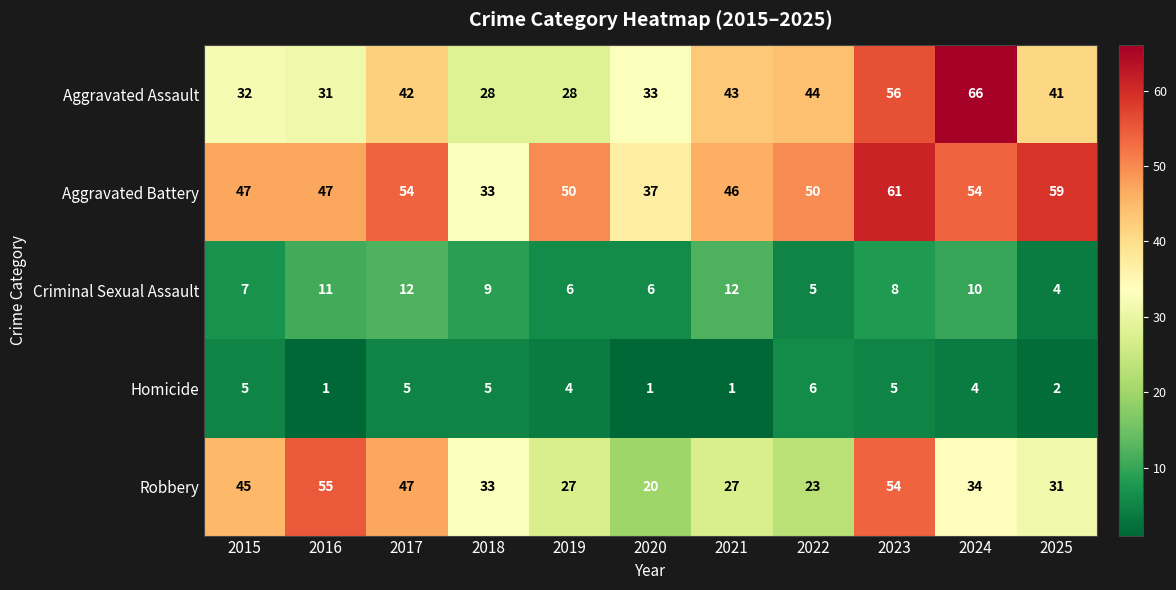

At which label does Homicide first exceed 4?

2015